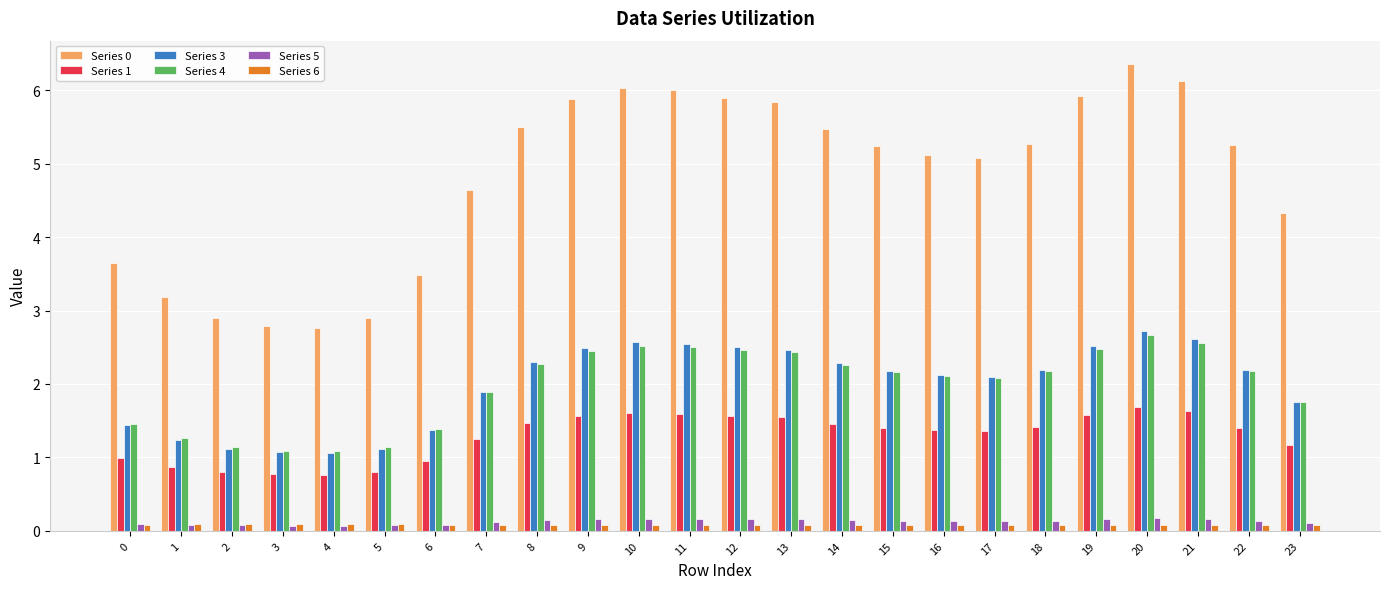

At how many categories does at least one series exceed 5?

15